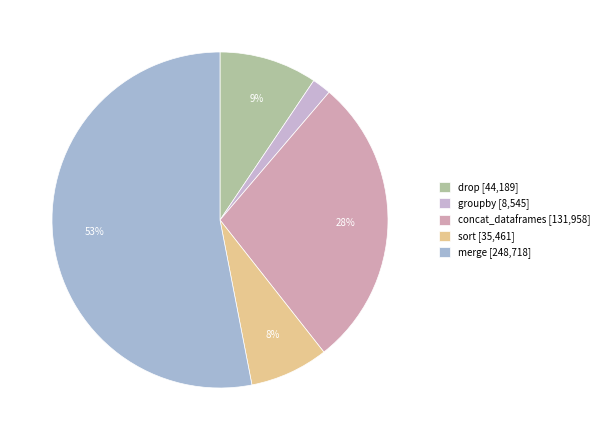

Is the sum of groupby and merge greater than half?

Yes